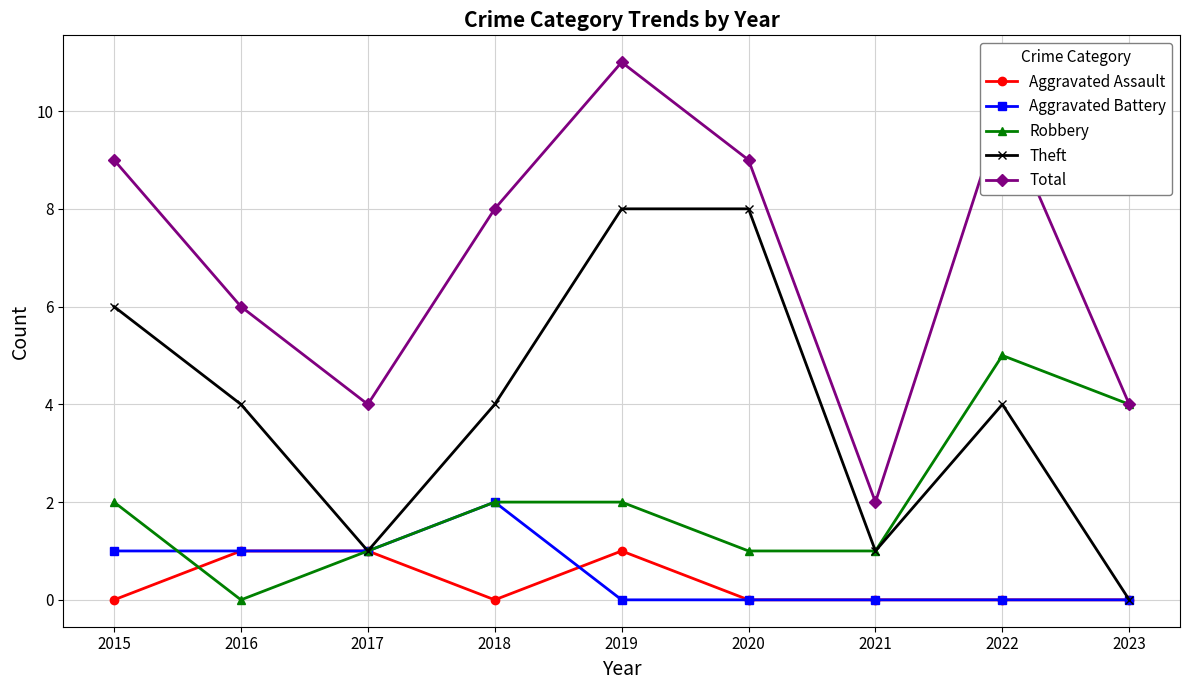

Does the chart display data point markers on the line(s)?

Yes